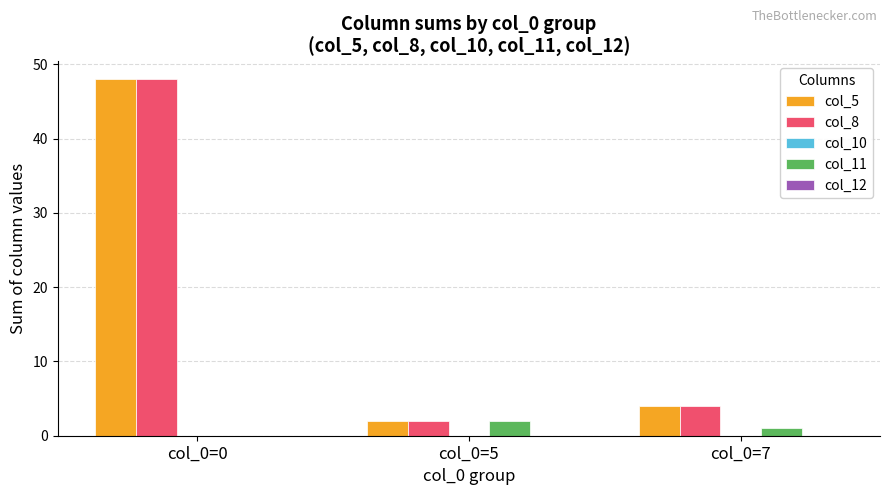

Which label corresponds to the largest value in the chart?

col_0=0